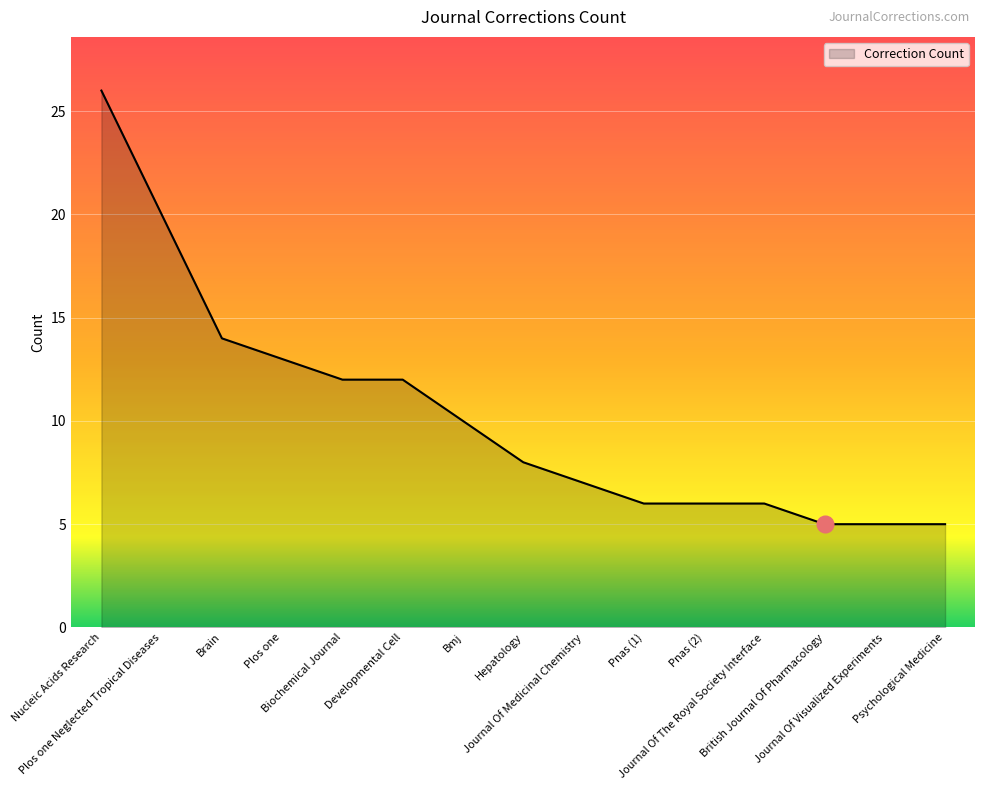

What is the approximate value at Pnas (1), to the nearest 5?

5